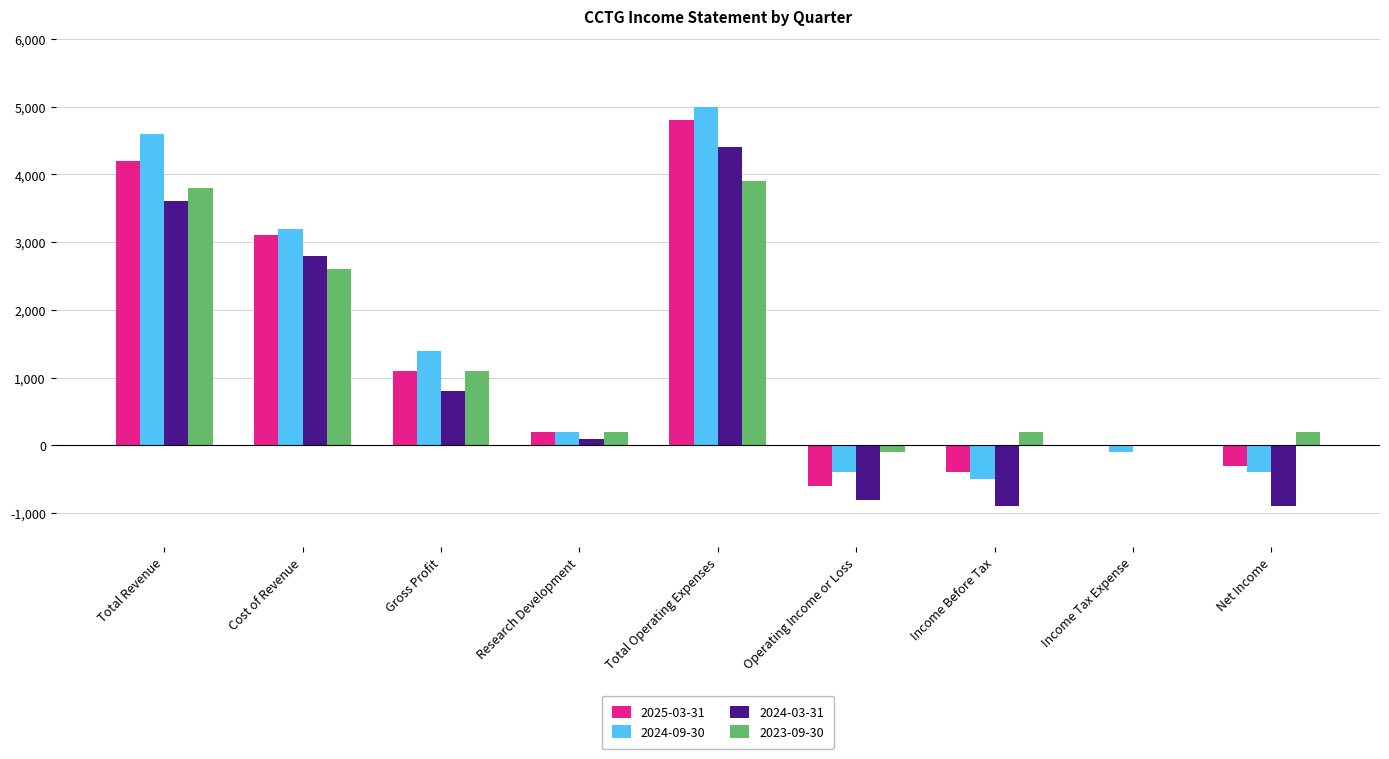

Where does the 2024-09-30 series first go above 200?

Total Revenue